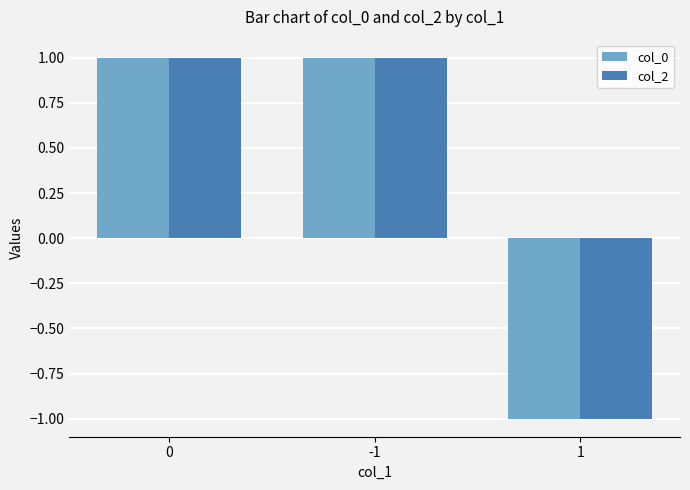

Is the value of col_2 at 1 greater than the value of col_0 at -1?

No